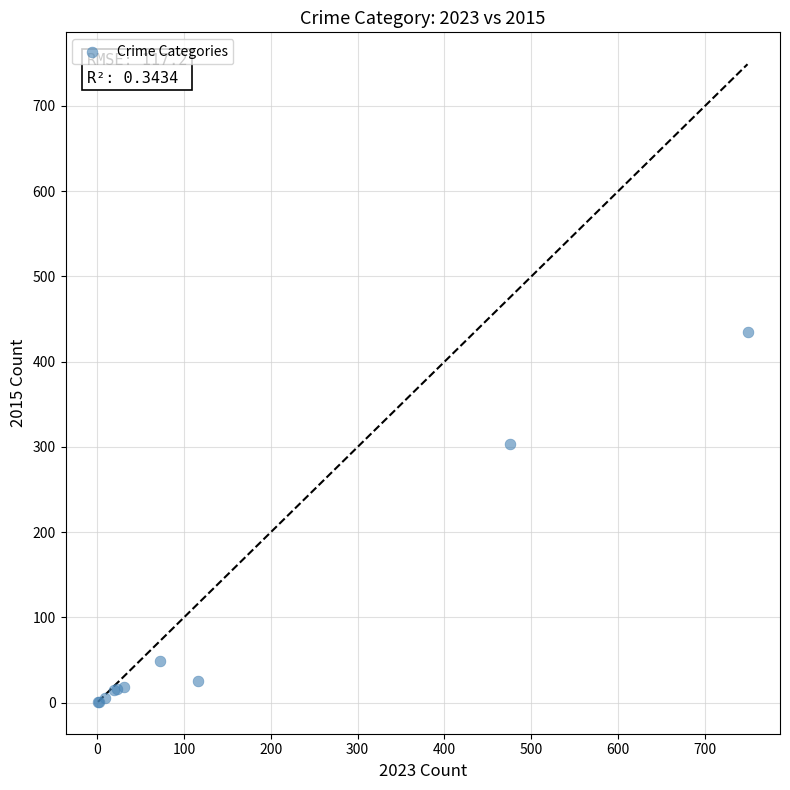

What Y value in the scatter plot is closest to 218?

303